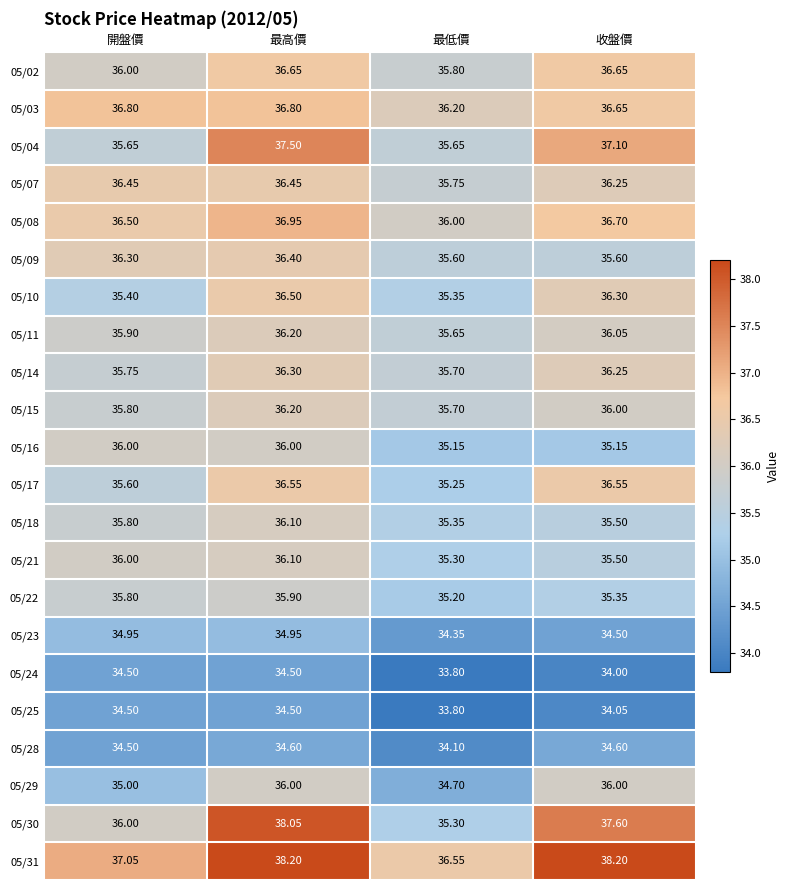

At which category is the sum across all series the highest?

最高價